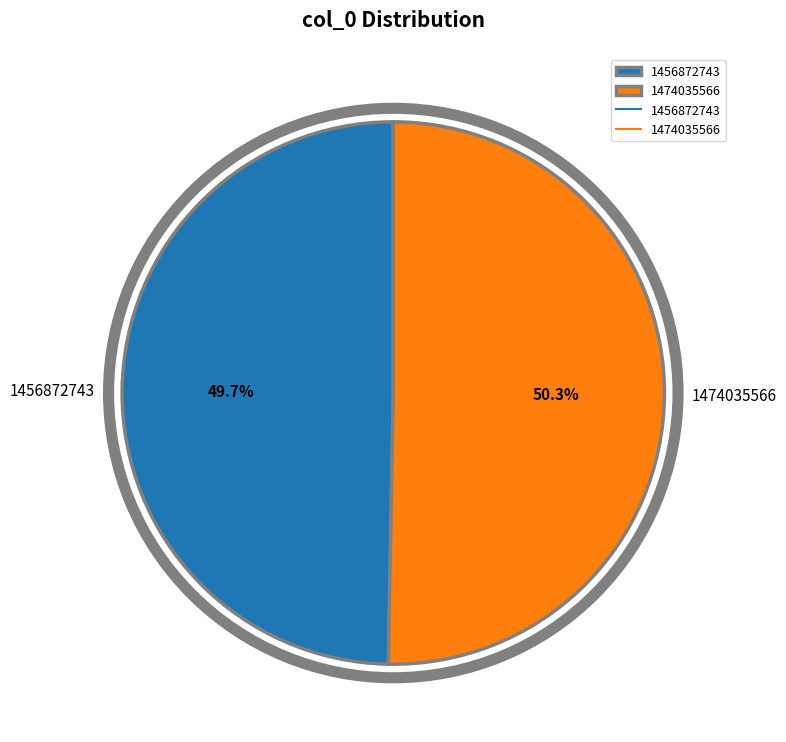

To the nearest percent, what percentage of the pie is 1474035566?

50%